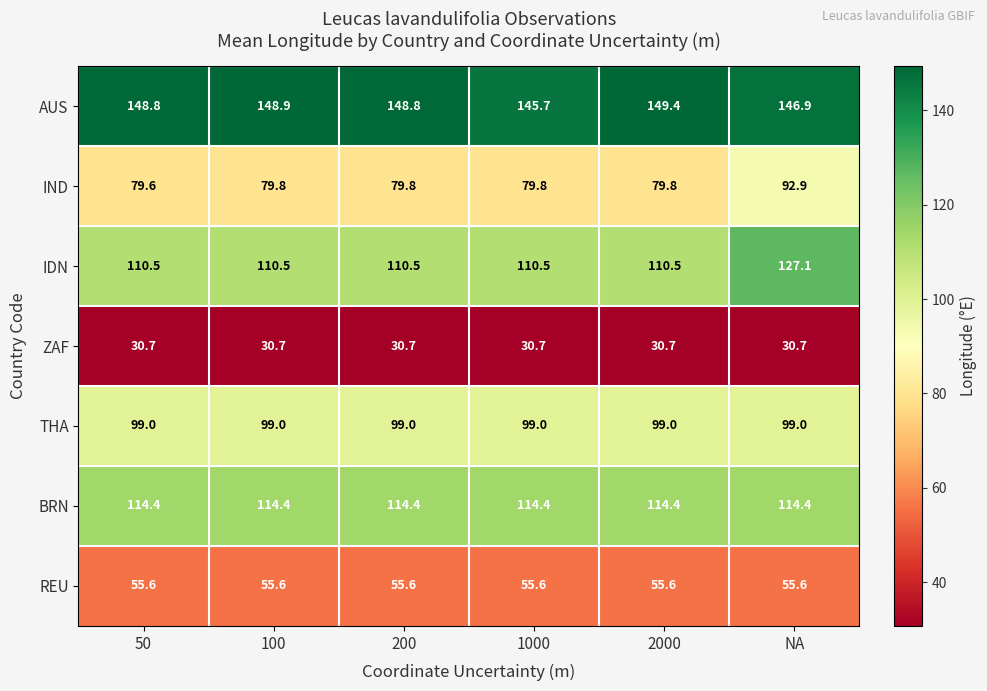

What is the smallest value displayed?

30.7